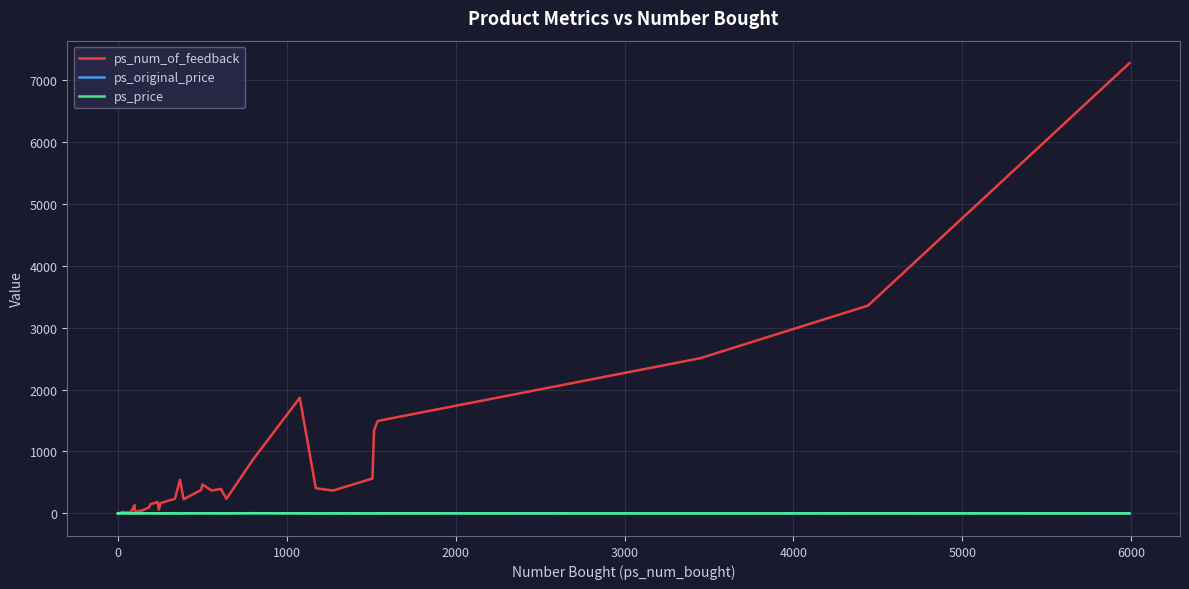

True or false: ps_num_of_feedback has a value of 3481.9 at 39.

False